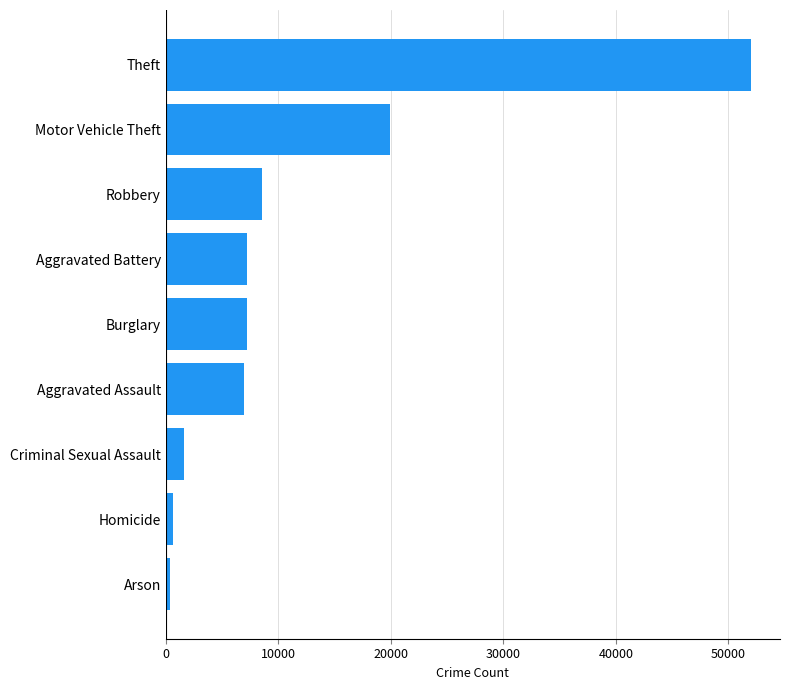

At which label is the value closest to 26193?

Motor Vehicle Theft